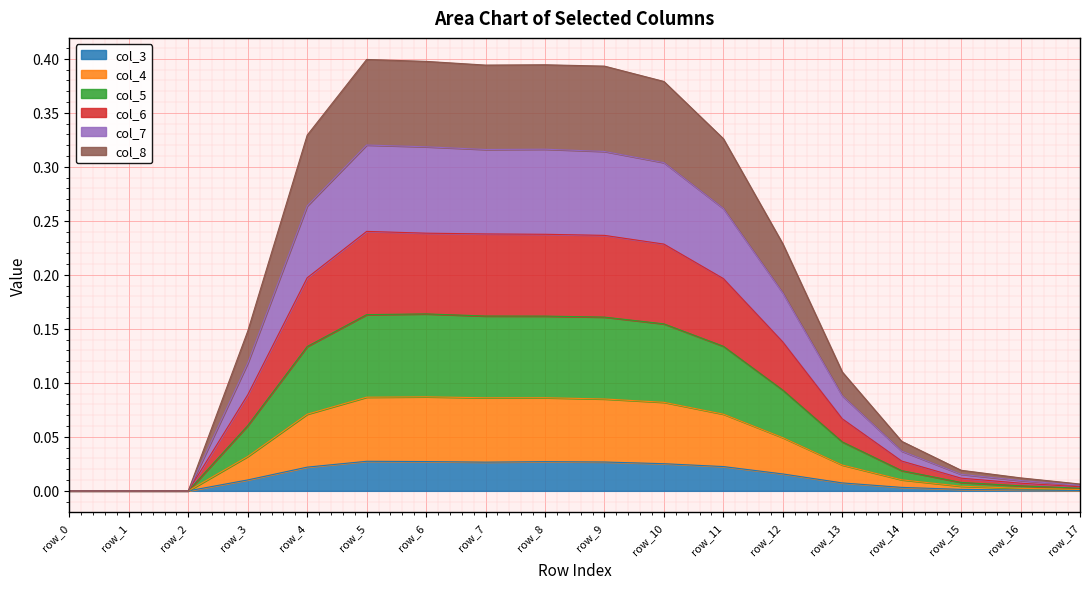

True or false: col_8 has a value of 0.7 at row_8.

False